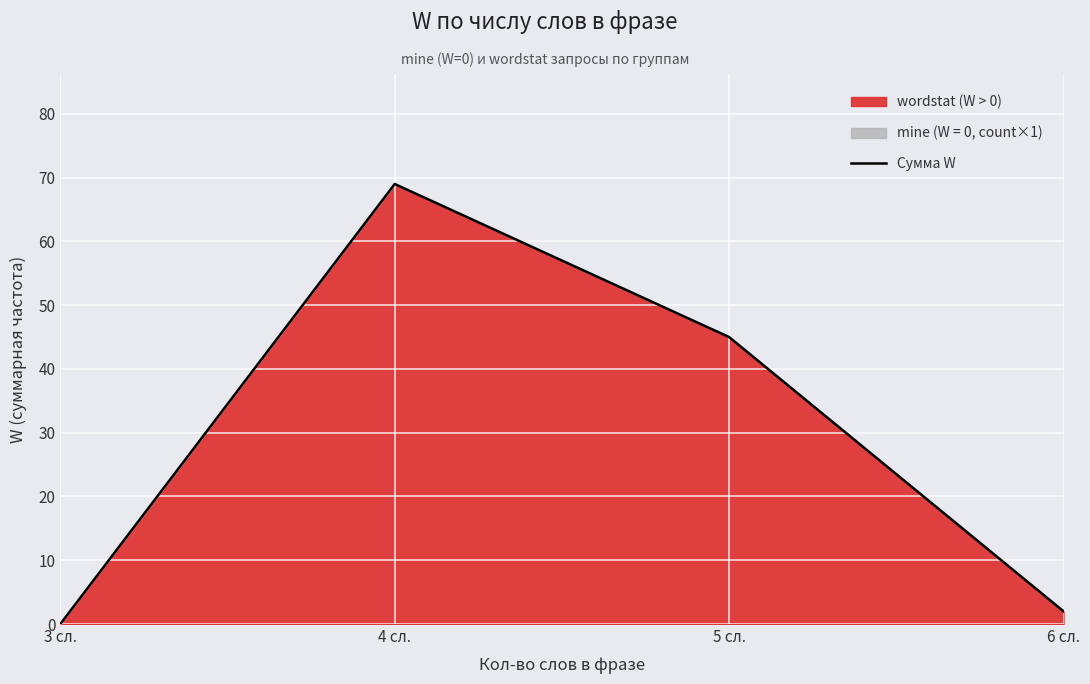

What is the sum of the values at 6 сл. and 5 сл.?

47